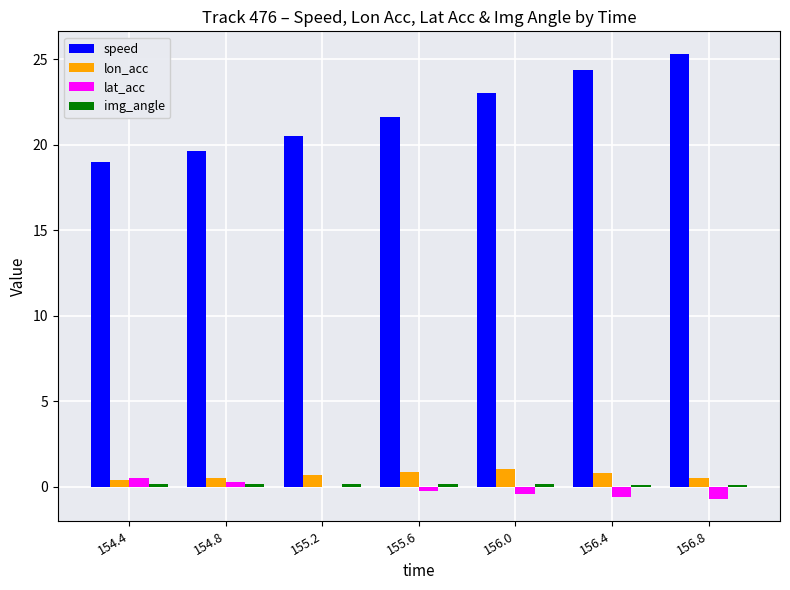

Are the bars grouped side by side (vs. stacked)?

Yes